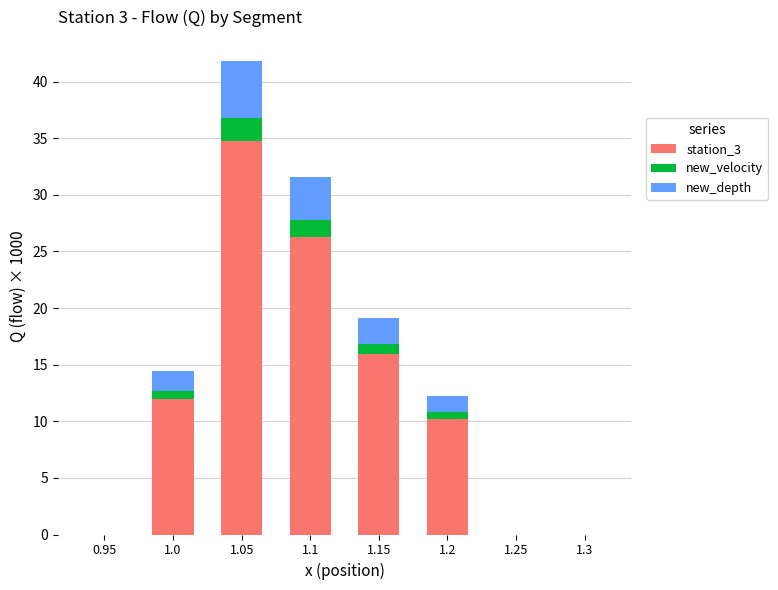

At which category is the sum across all series the highest?

1.05